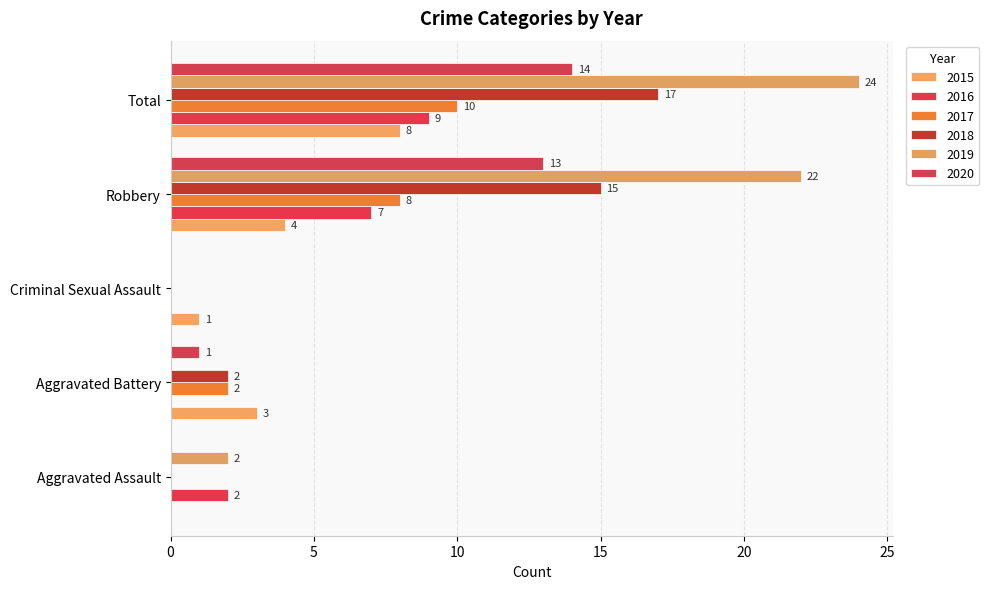

What is the label of the 3rd bar from the right?

Criminal Sexual Assault